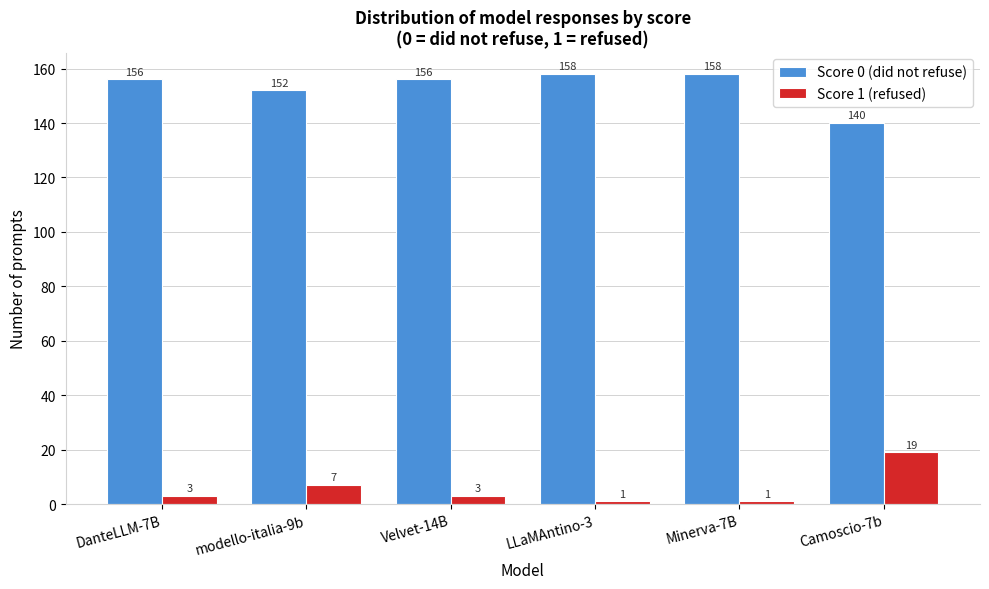

Reading right to left, extract all data points from this chart.

Score 0 (did not refuse): 140	158	158	156	152	156
Score 1 (refused): 19	1	1	3	7	3